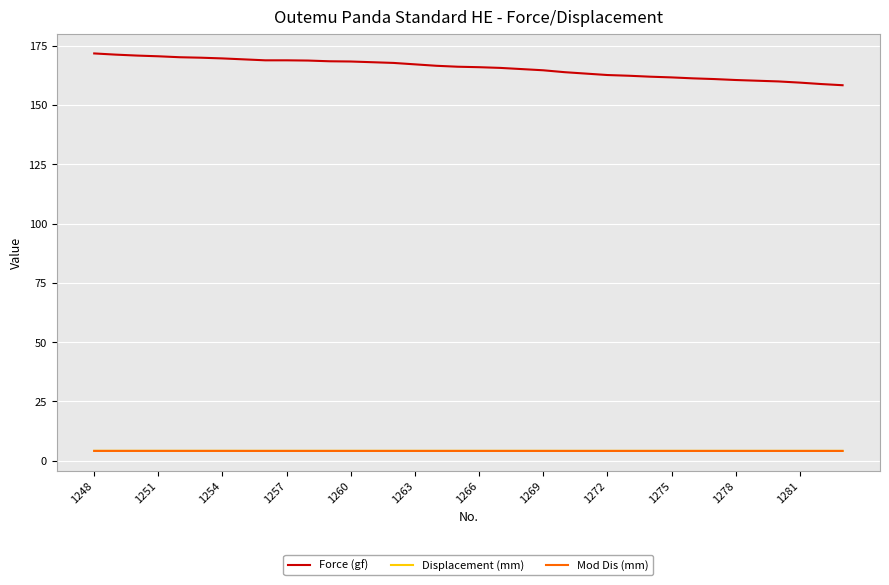

Which series has the largest total across all categories?

Force (gf)